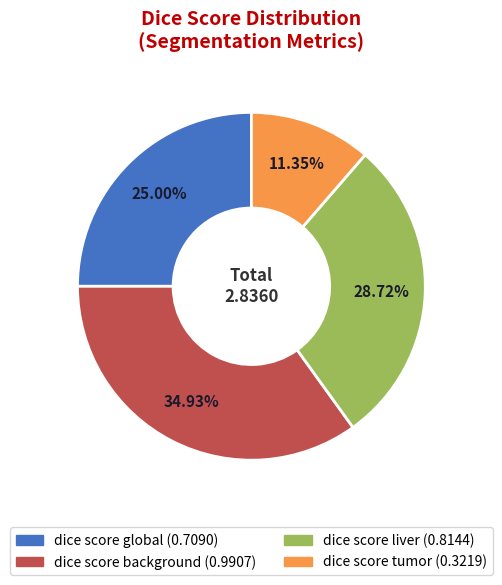

To the nearest percent, what is the difference between the largest and smallest slice percentages?

24%